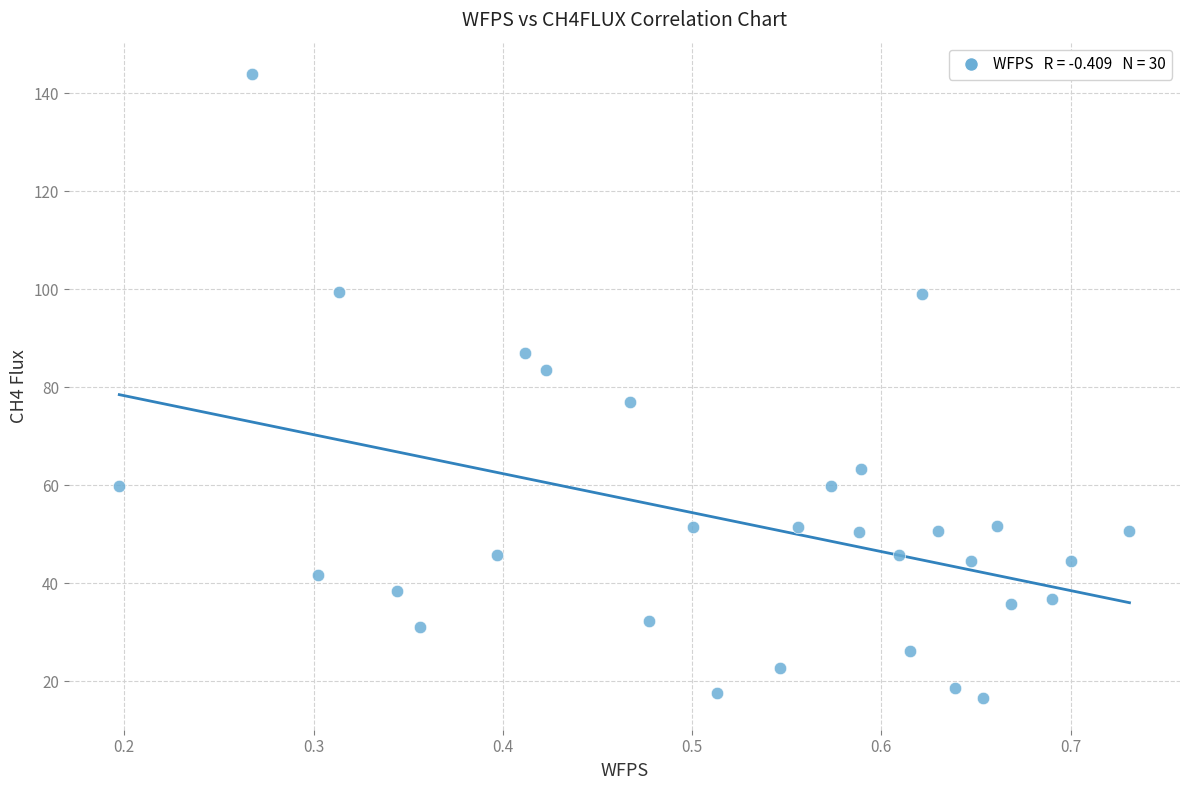

What is the range of Y values (max minus min)?

127.4